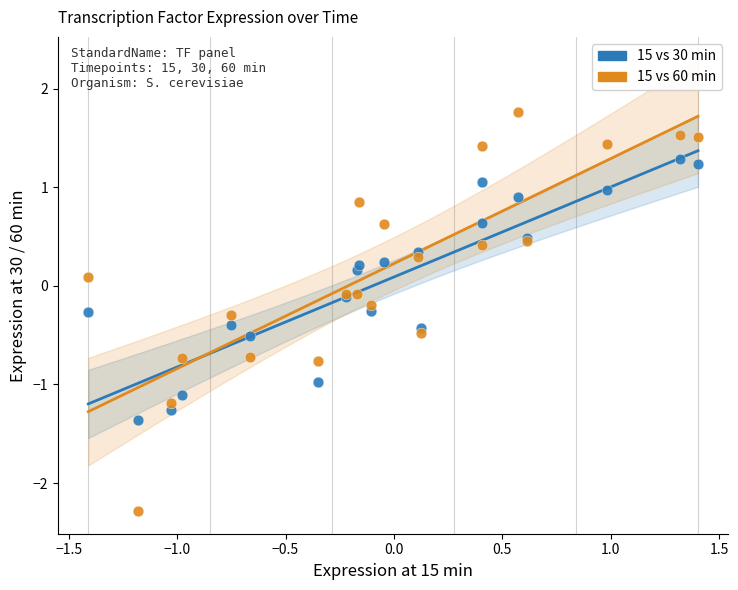

Which series has the widest spread of Y values?

15 vs 60 min